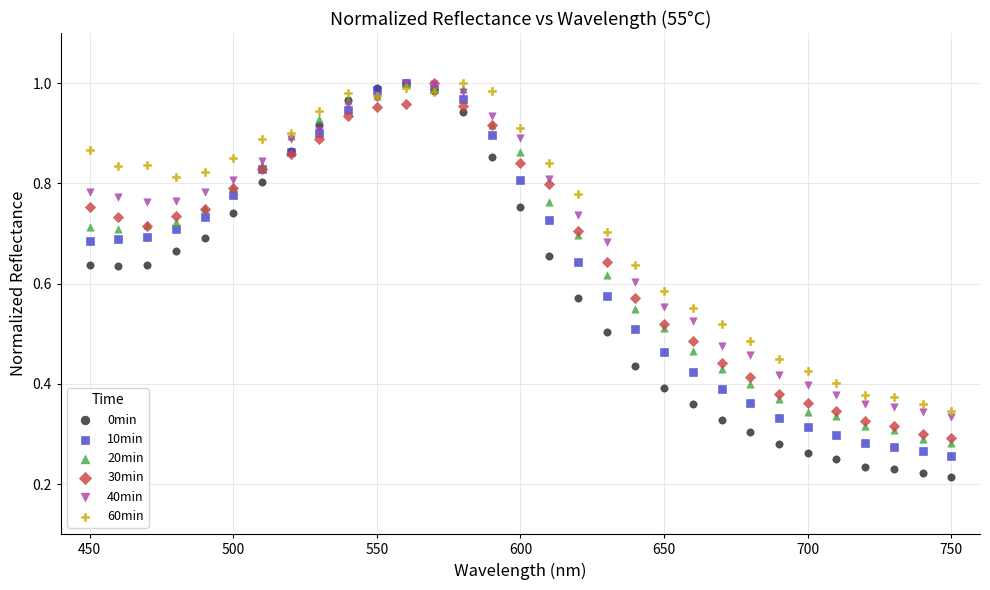

Which series has the widest spread of Y values?

0min